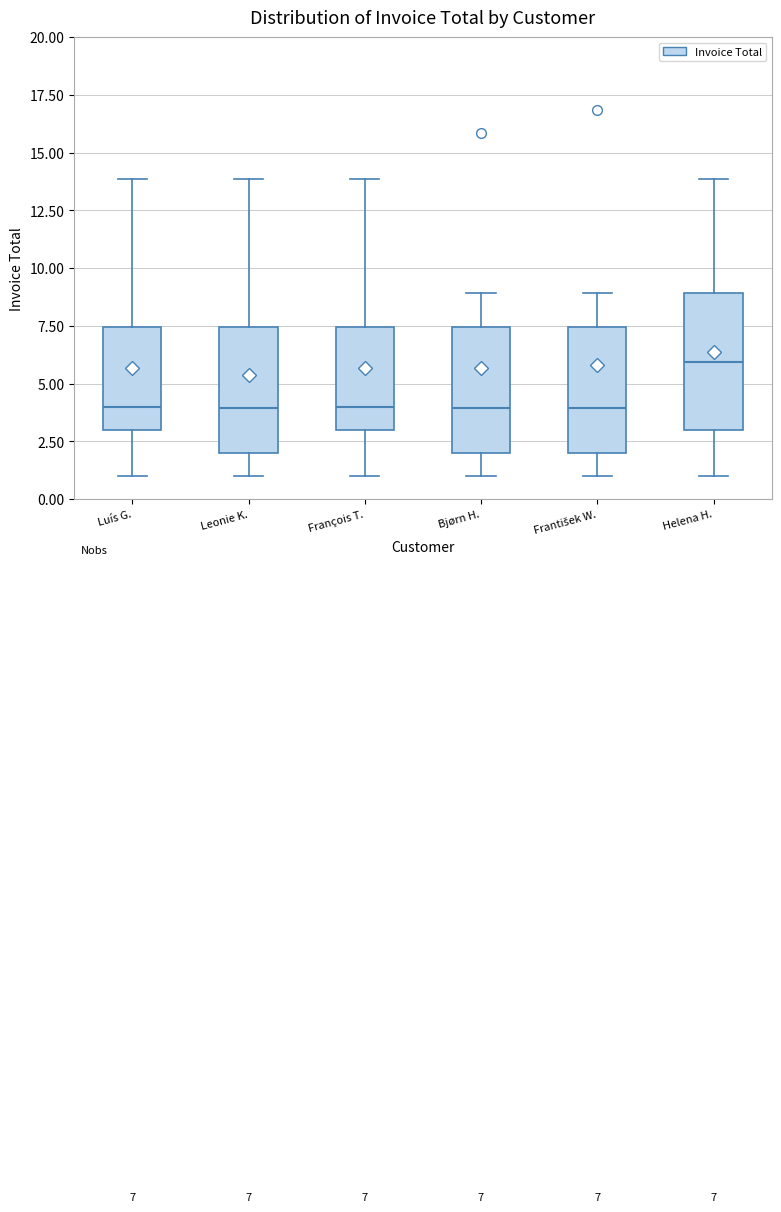

Which box has the highest median line?

Helena H.